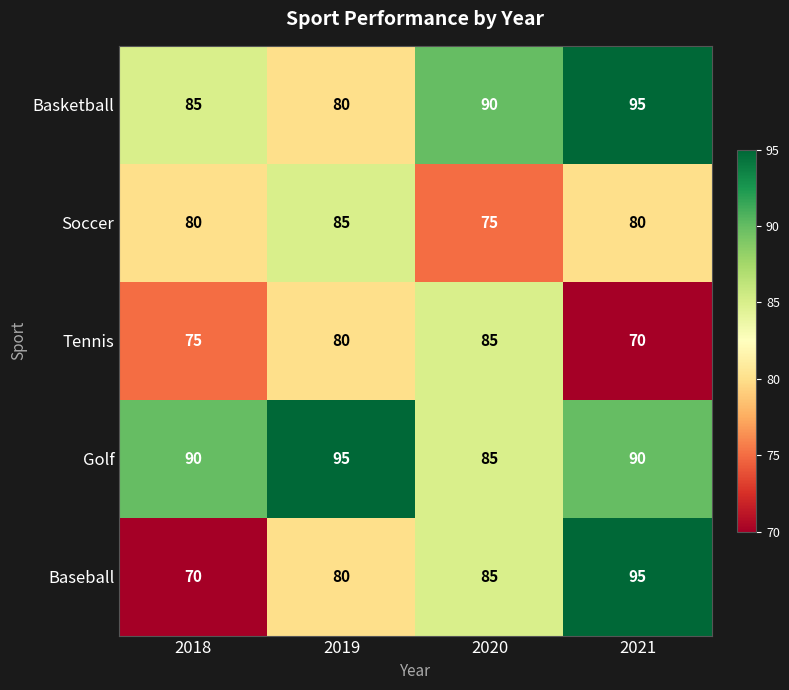

Reading left to right, list all the values displayed in this chart.

Basketball: 2018=85	2019=80	2020=90	2021=95
Soccer: 2018=80	2019=85	2020=75	2021=80
Tennis: 2018=75	2019=80	2020=85	2021=70
Golf: 2018=90	2019=95	2020=85	2021=90
Baseball: 2018=70	2019=80	2020=85	2021=95